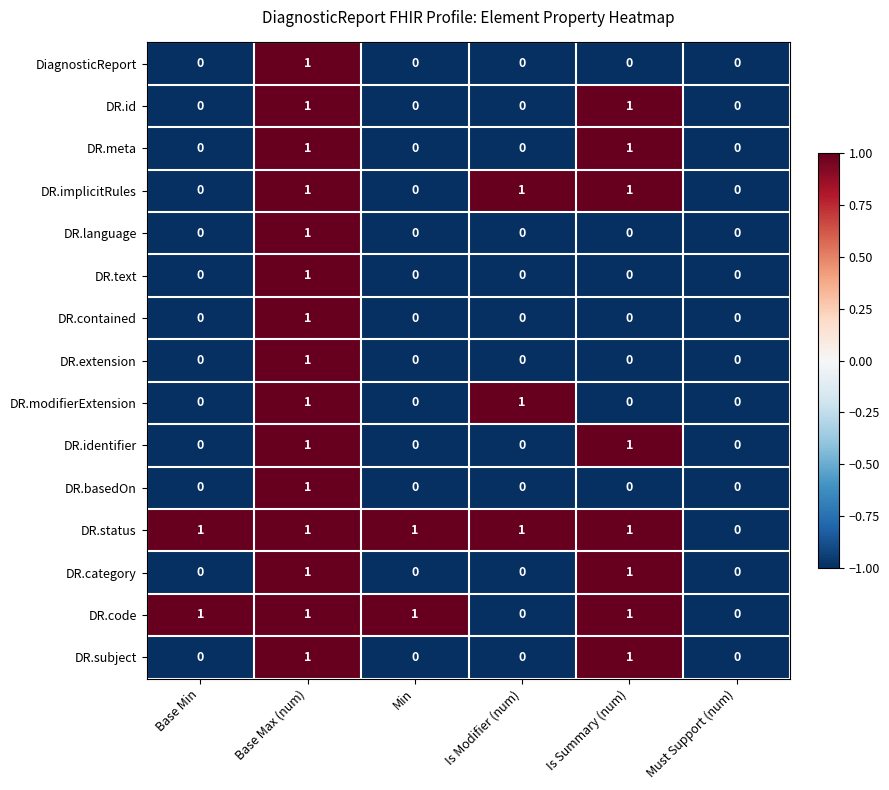

How many DR.text values are between 0 and 1?

6